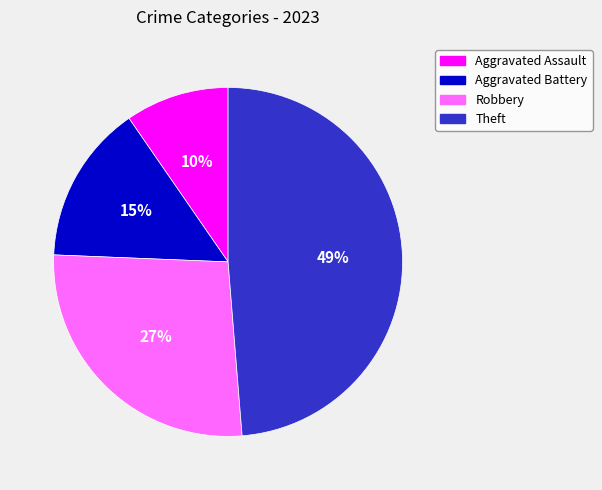

What is the ratio of the value at Aggravated Battery to the value at Aggravated Assault?

1.5